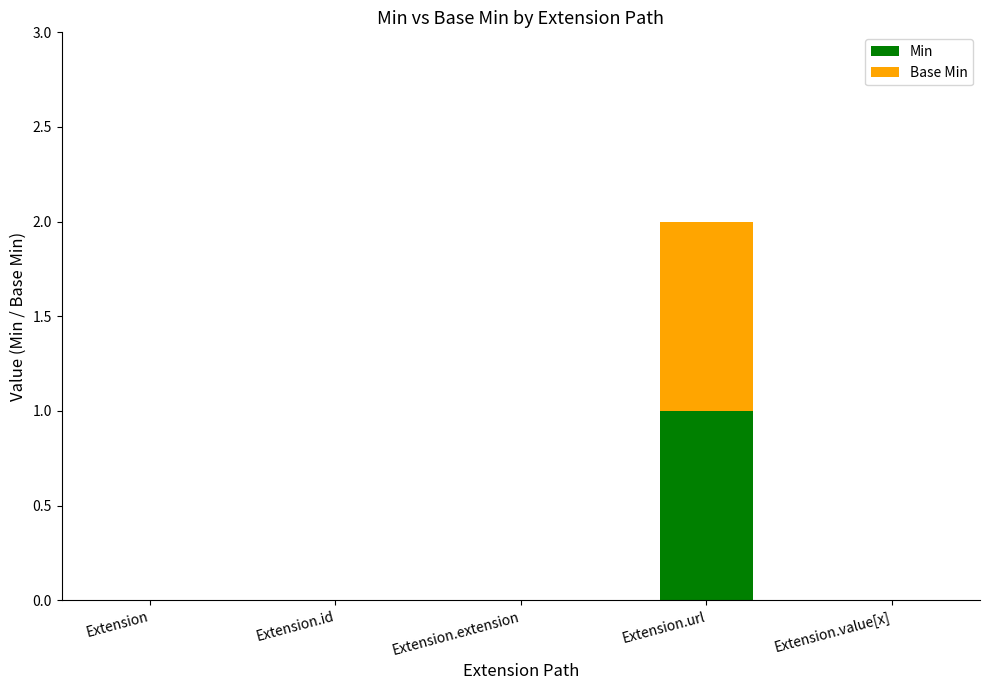

What are all the series names shown in the legend?

Min, Base Min